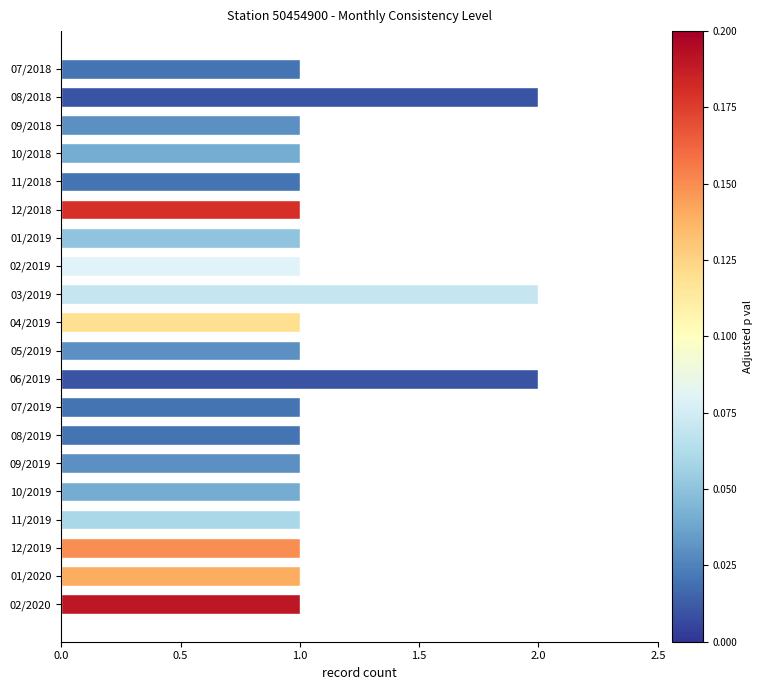

The value at 10/2019 is 0. True or false?

False